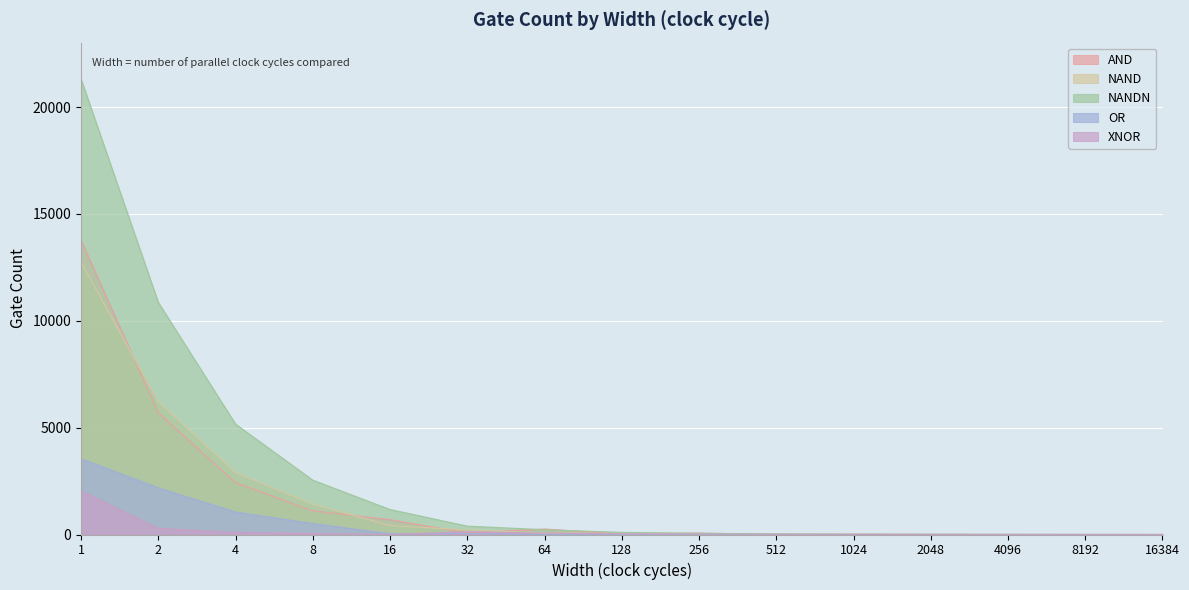

What is the difference between the highest and lowest values at 256?

65